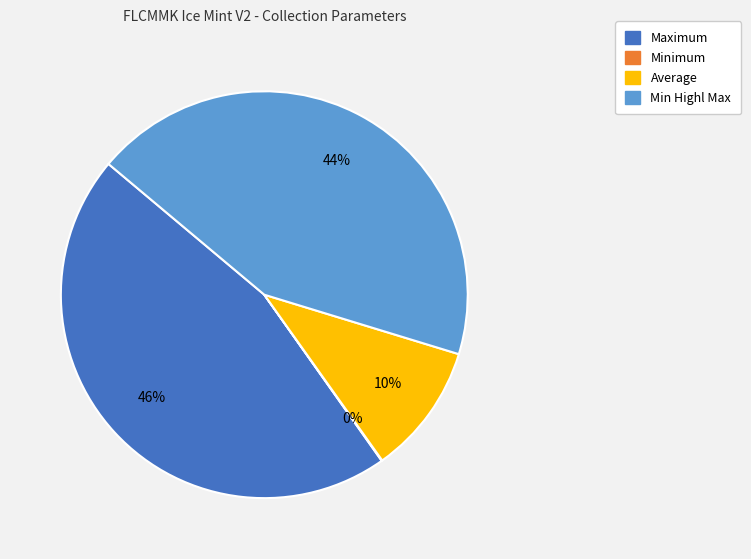

Is there a majority slice in this chart?

No